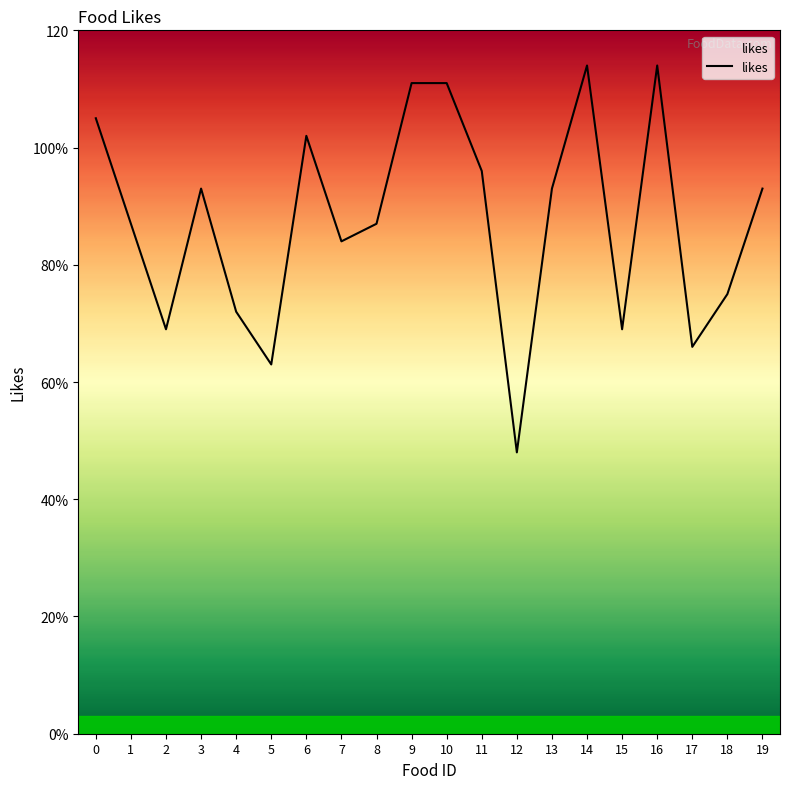

Reading left to right, what are all the values shown in this chart?

0=105	1=87	2=69	3=93	4=72	5=63	6=102	7=84	8=87	9=111	10=111	11=96	12=48	13=93	14=114	15=69	16=114	17=66	18=75	19=93